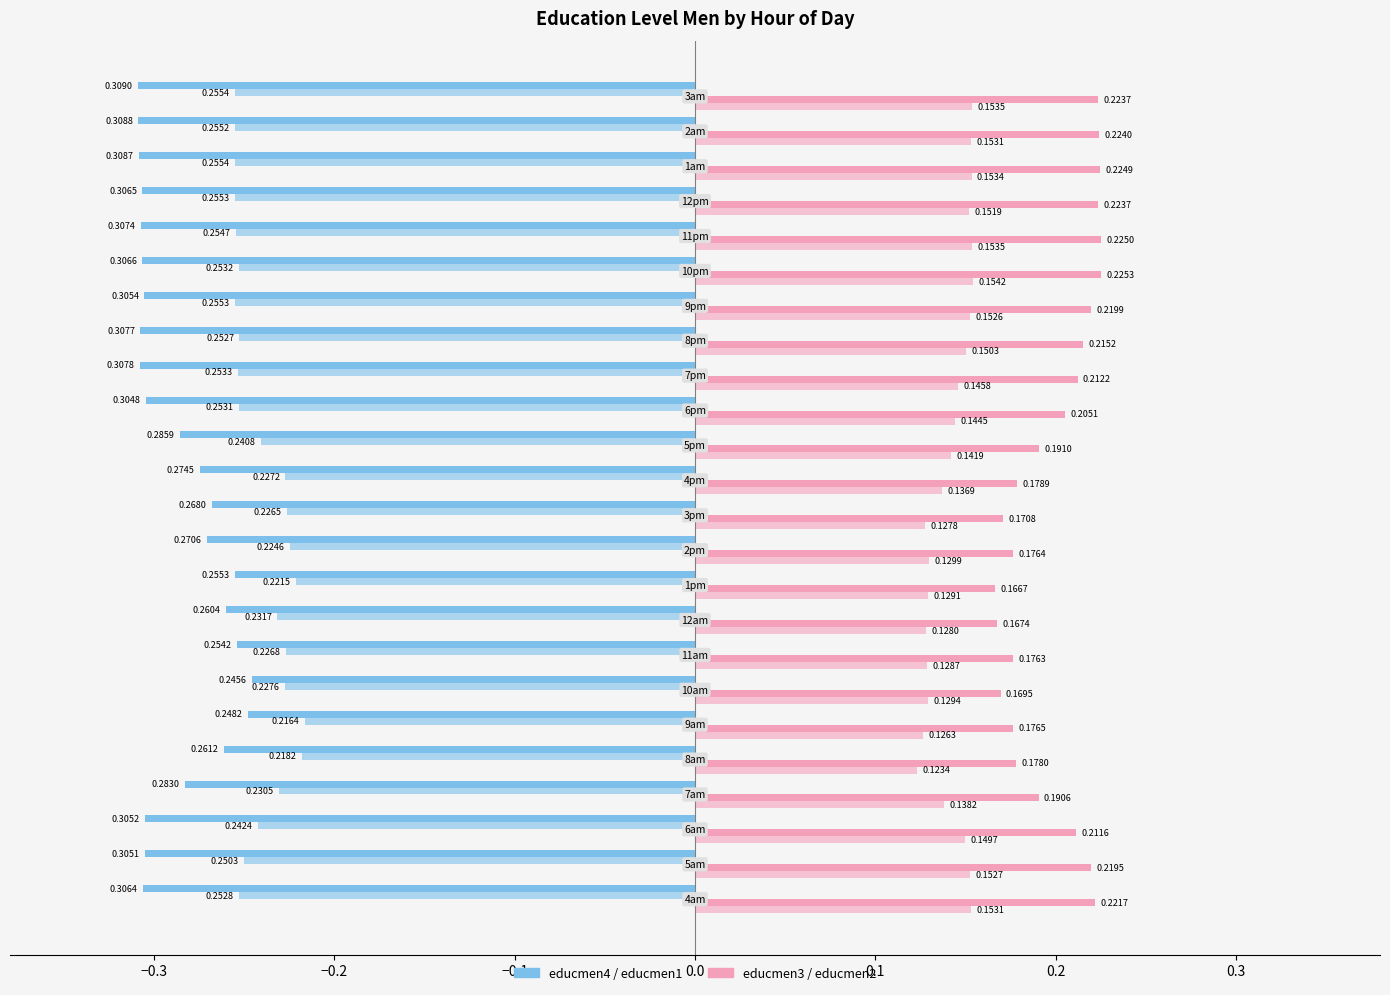

The educmen2 series shows 0.0 at 18. True or false?

False